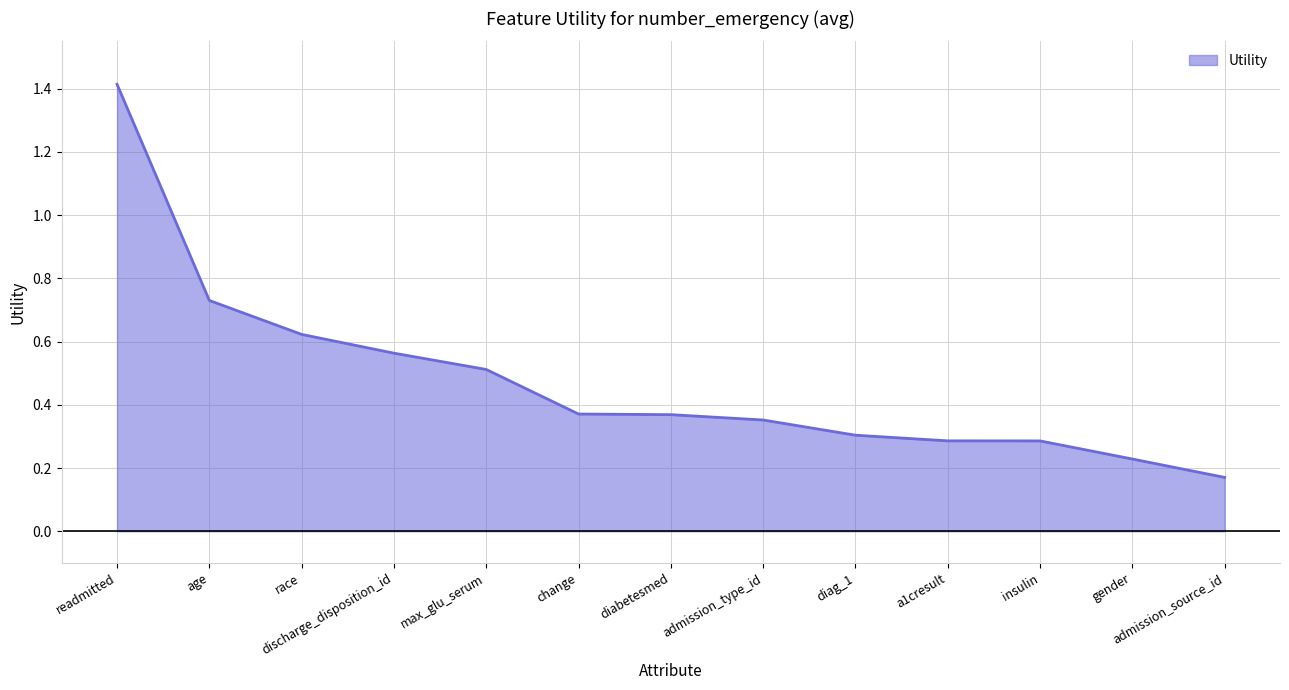

How many lines are shown in the chart?

1